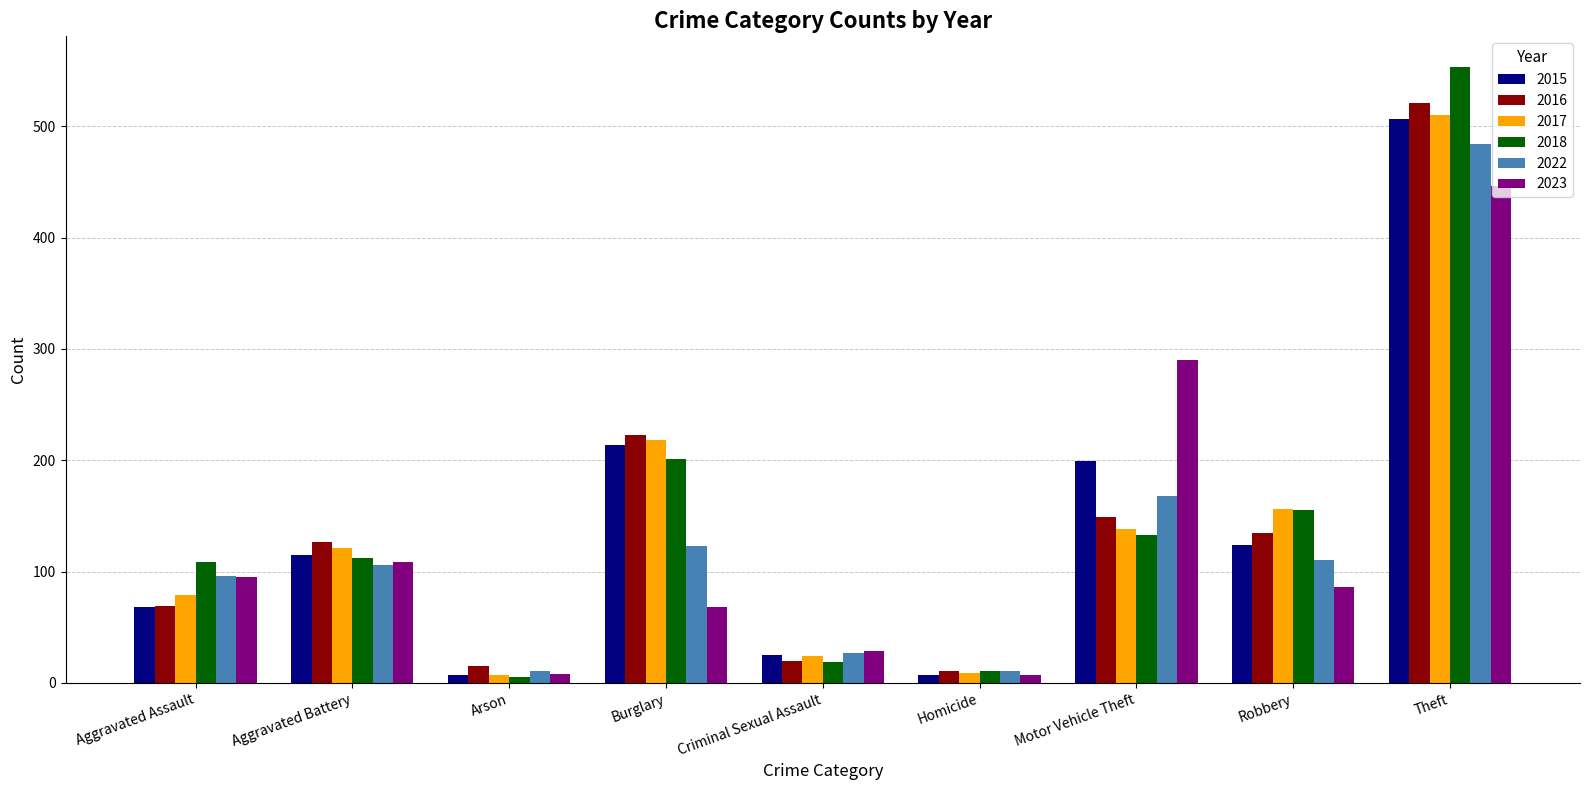

What is the label of the 5th bar from the left?

Criminal Sexual Assault